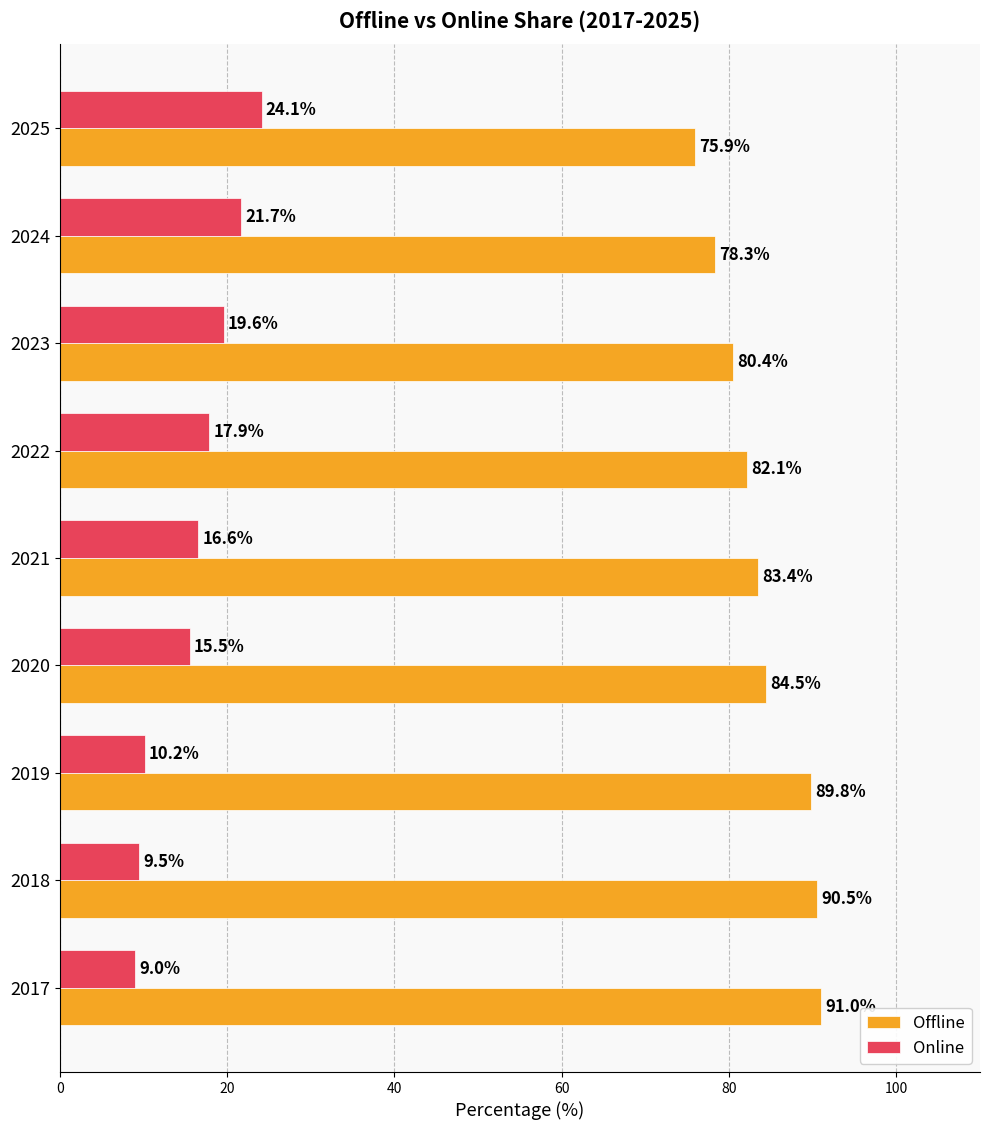

The Offline series shows 90.5 at 2018. True or false?

True